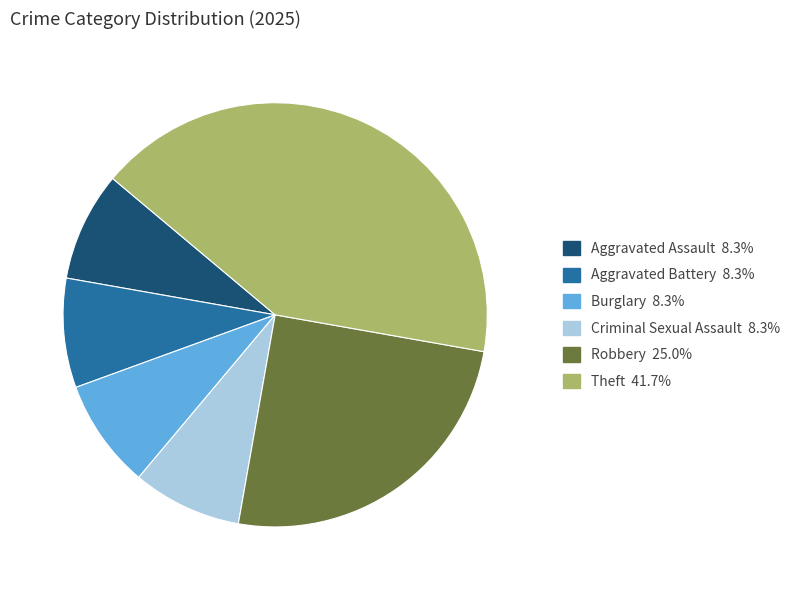

What is the ratio of the value at Theft to the value at Robbery?

1.7